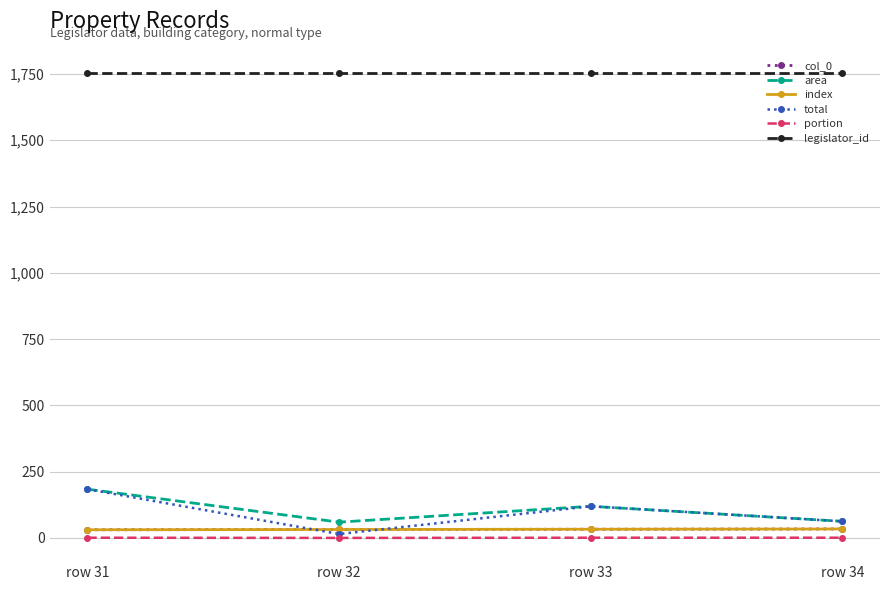

Does the chart have visible grid lines?

Yes